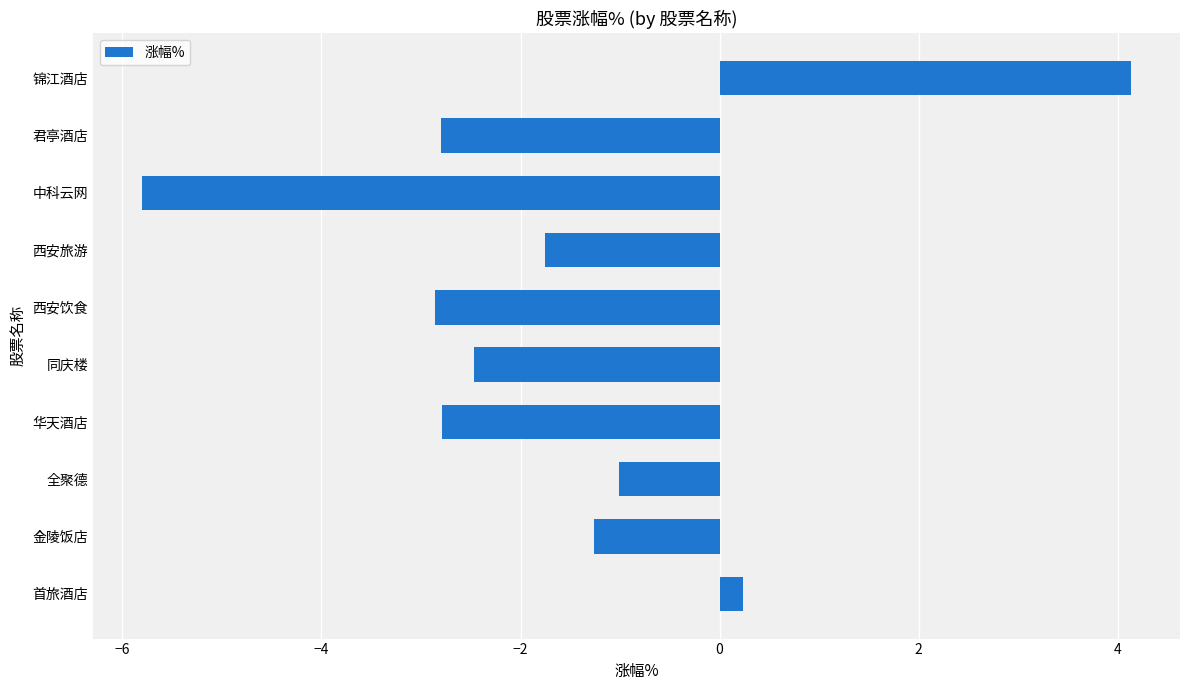

What is the minimum value shown in the chart?

-5.8